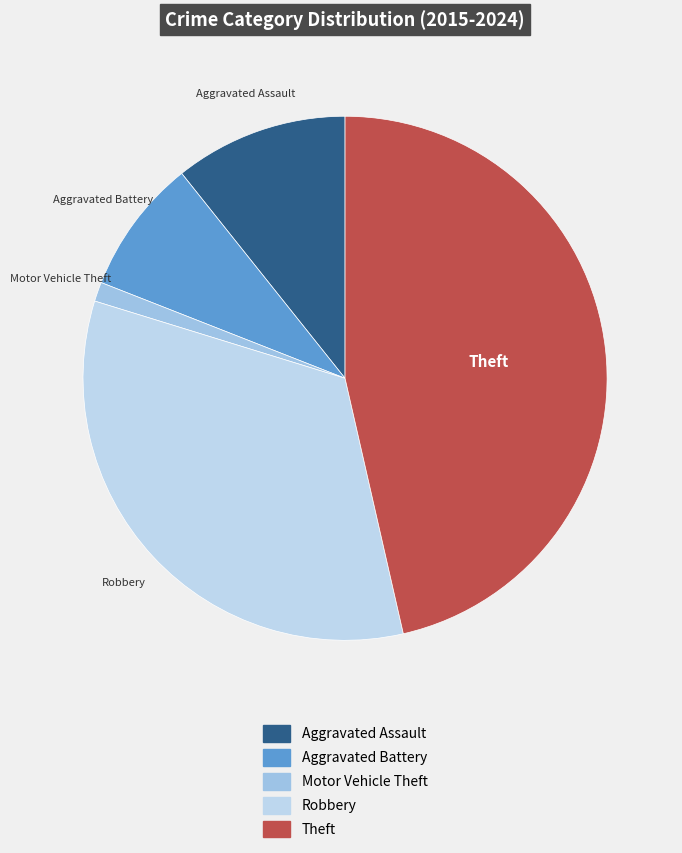

Combined, do Aggravated Battery and Theft account for over 50%?

Yes